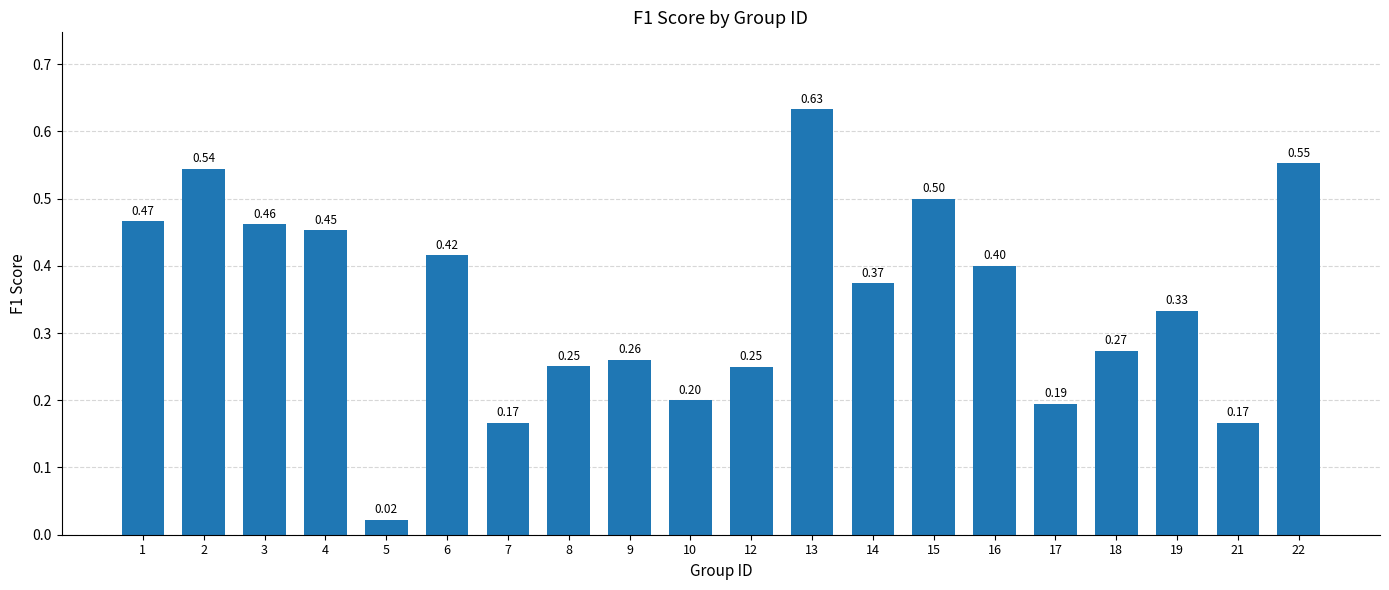

What is the difference between the values at 22 and 5?

0.5